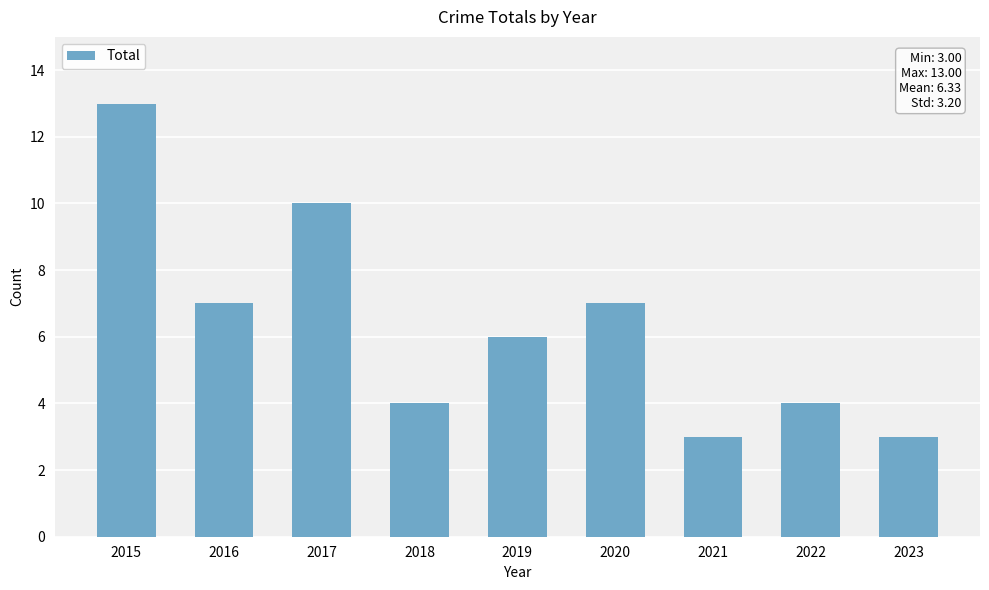

What is the maximum value shown in the chart?

13